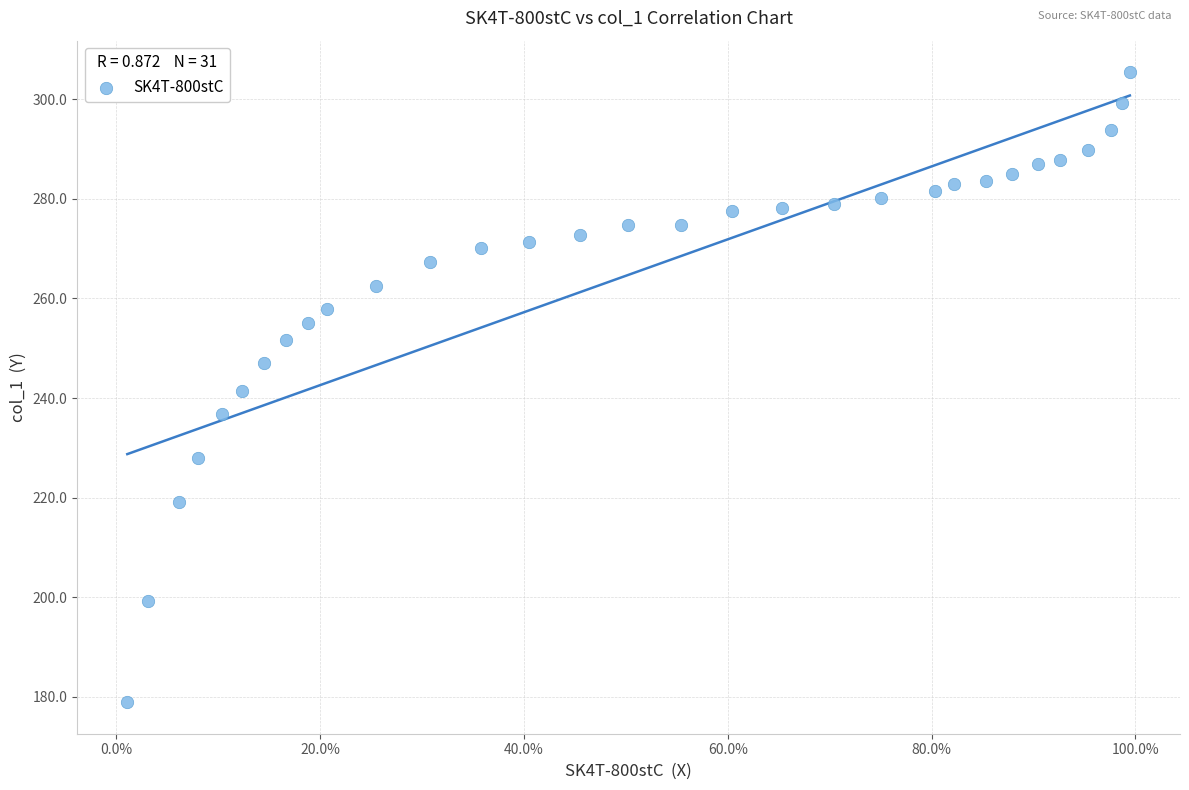

What is the range of X values (max minus min)?

1.0